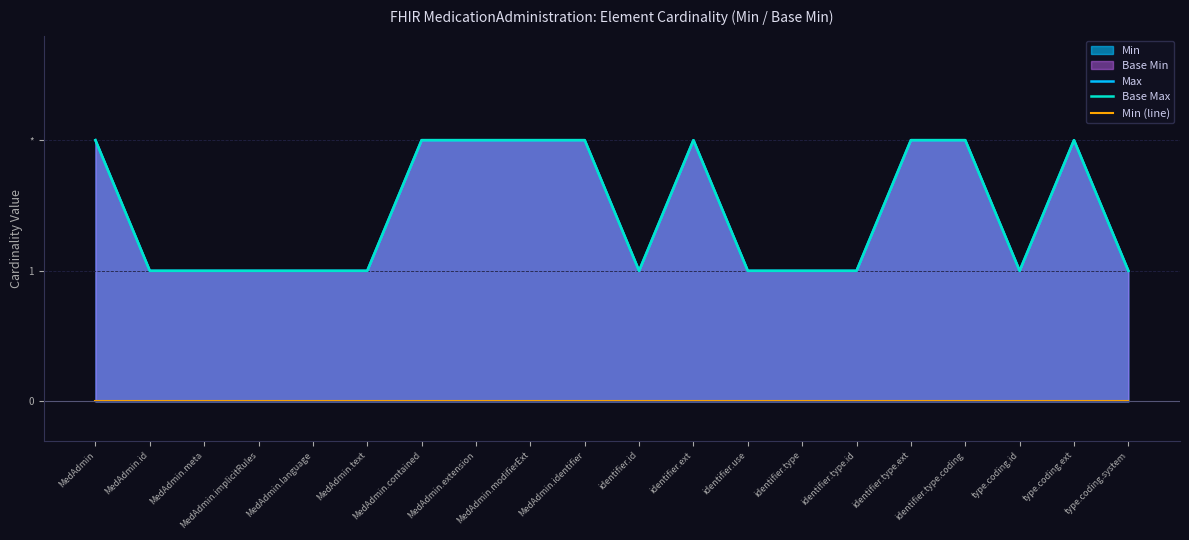

In Max, how many points are higher than both neighbors (excluding endpoints)?

2